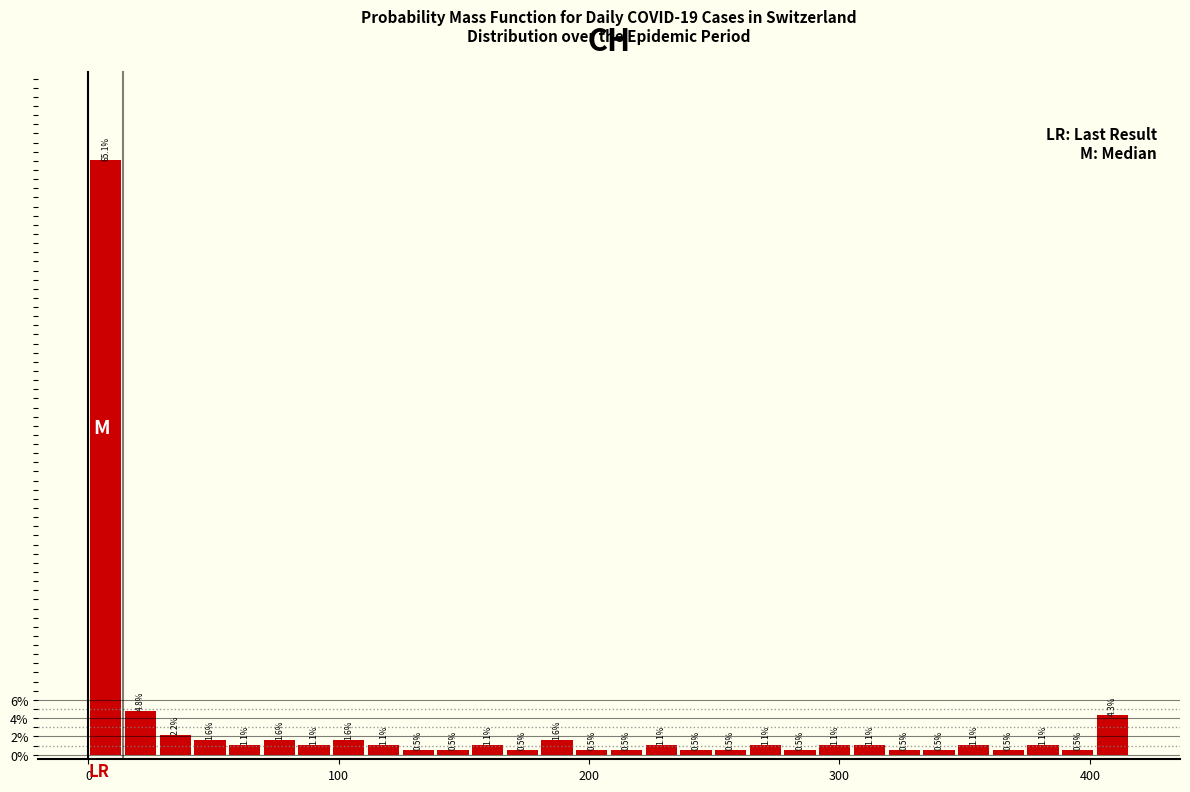

Around what value on the x-axis is the tallest bar? Give the approximate position of its centre, as read against the axis.

10